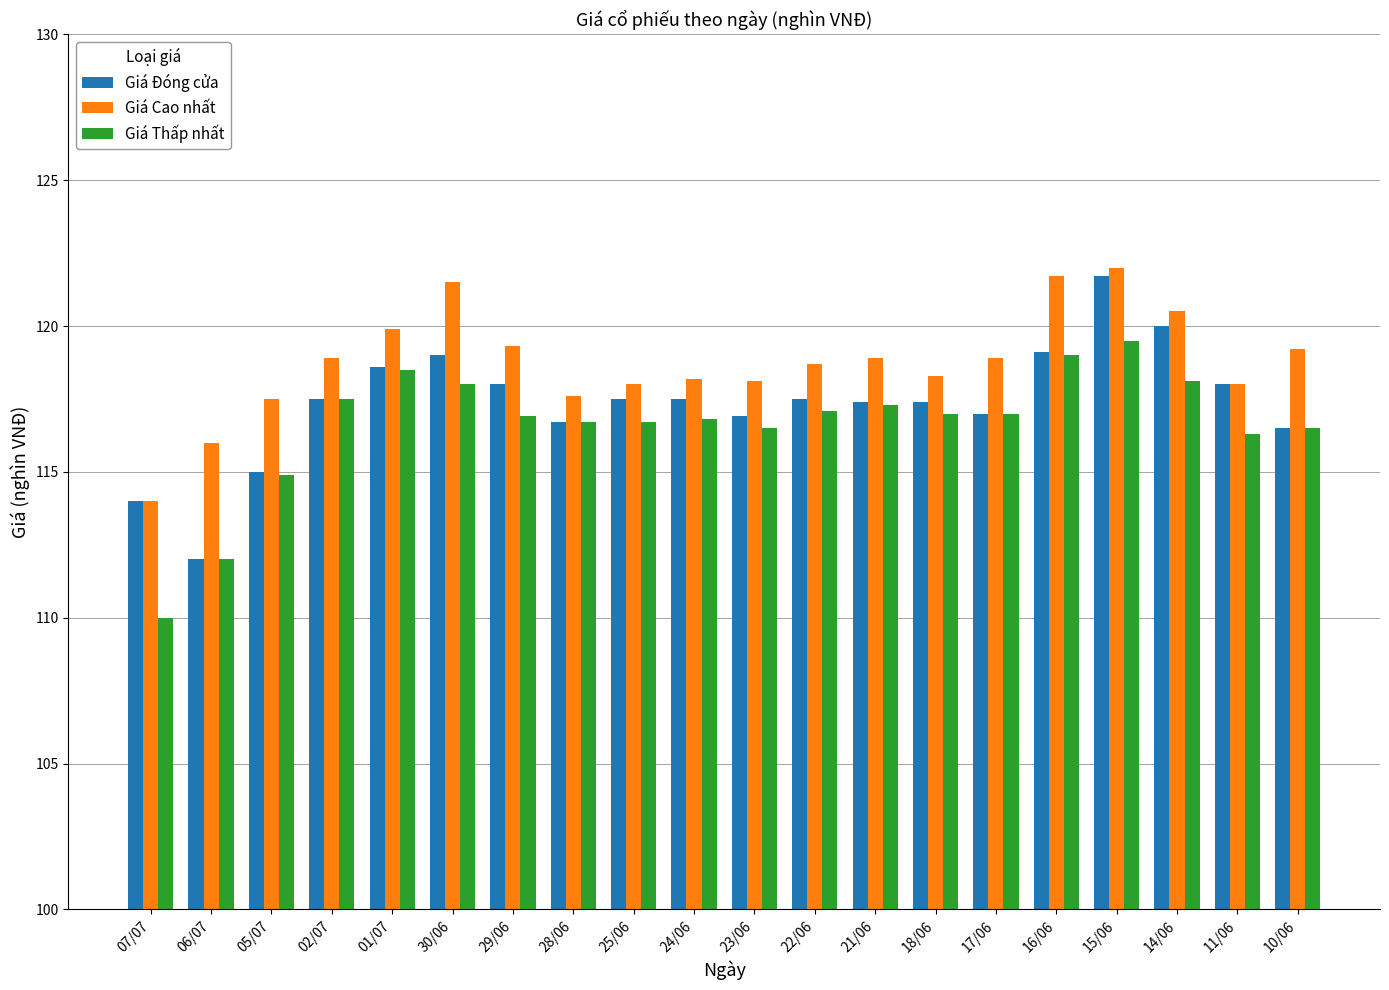

What is the difference between the highest and lowest values at 02/07?

1.4